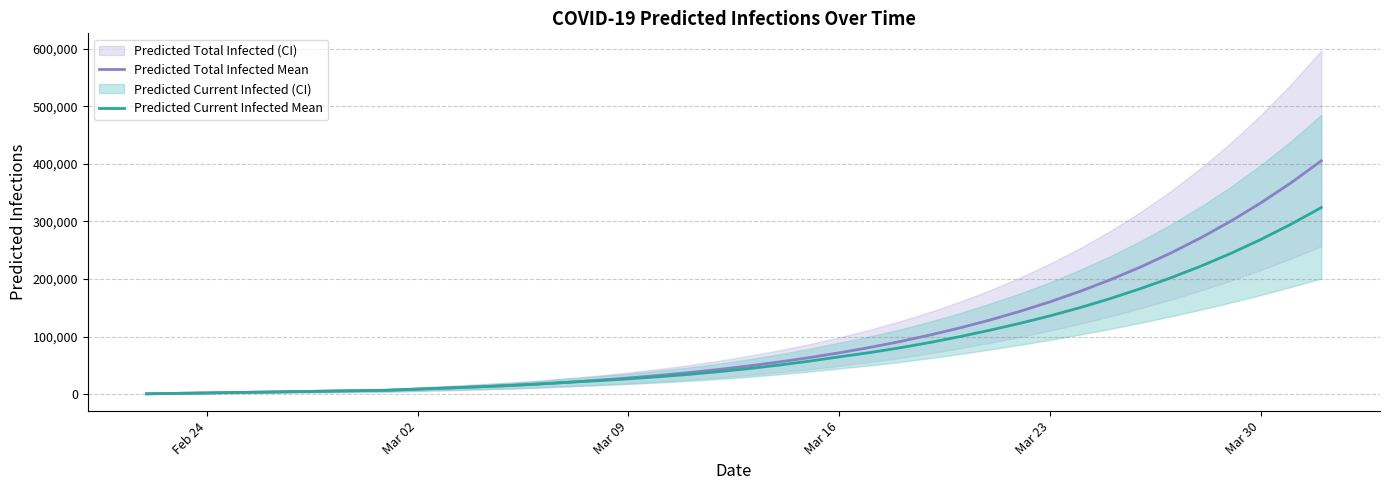

What is the minimum value shown in the chart?

770